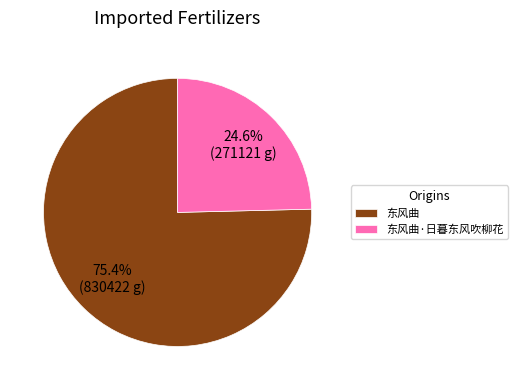

Which slice is the largest?

东风曲